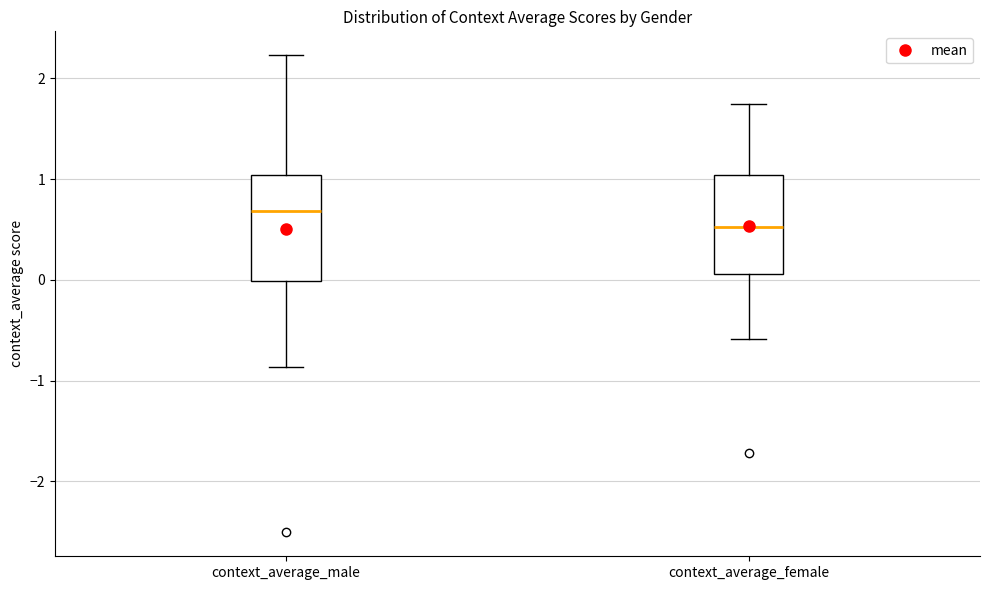

Reading left to right, read every box against the y-axis: the position of its median line, the range the box covers, and the ends of its whiskers. The values are not printed on the chart, so give them approximately, as read against the axis.

context_average_male: median 0.7, box 0.0 to 1.0, whiskers -0.9 to 2.2
context_average_female: median 0.5, box 0.1 to 1.0, whiskers -0.6 to 1.7